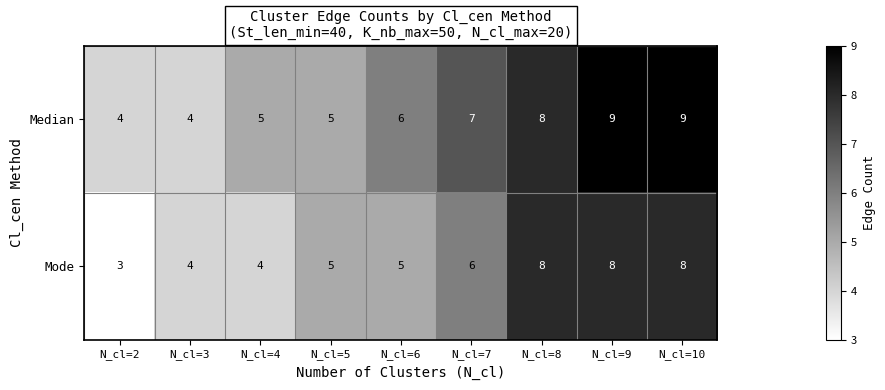

Which series has the largest total across all categories?

Median